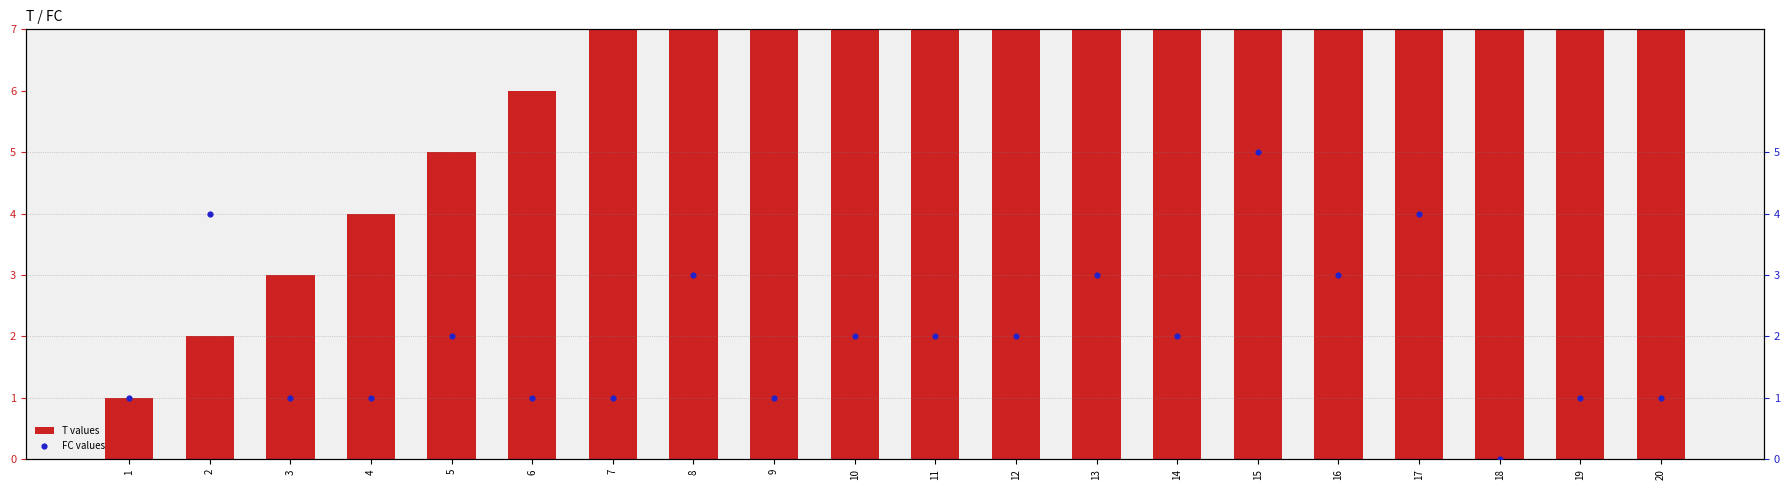

Which series contains the lowest Y value?

FC values